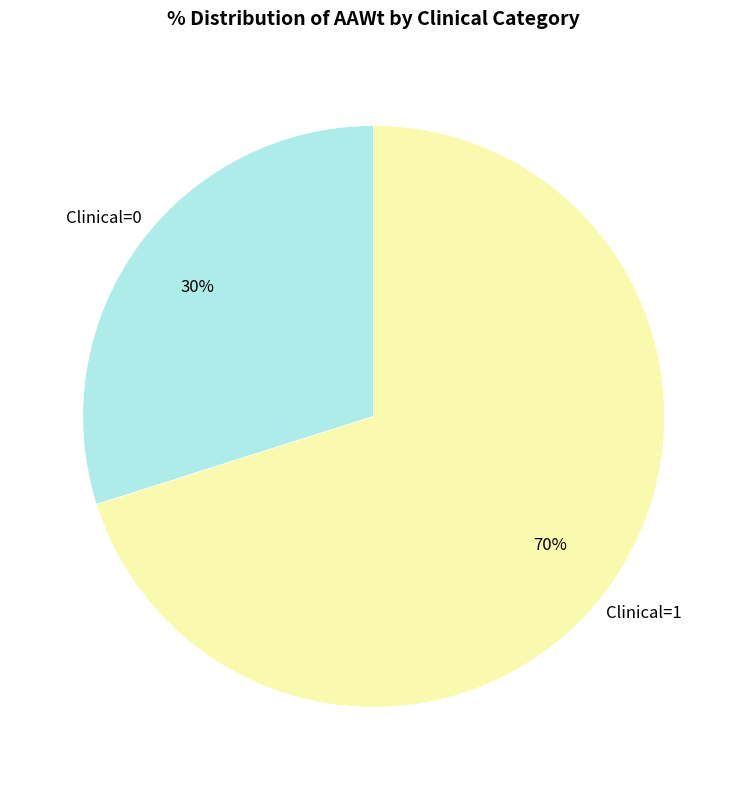

Which category accounts for the majority?

Clinical=1